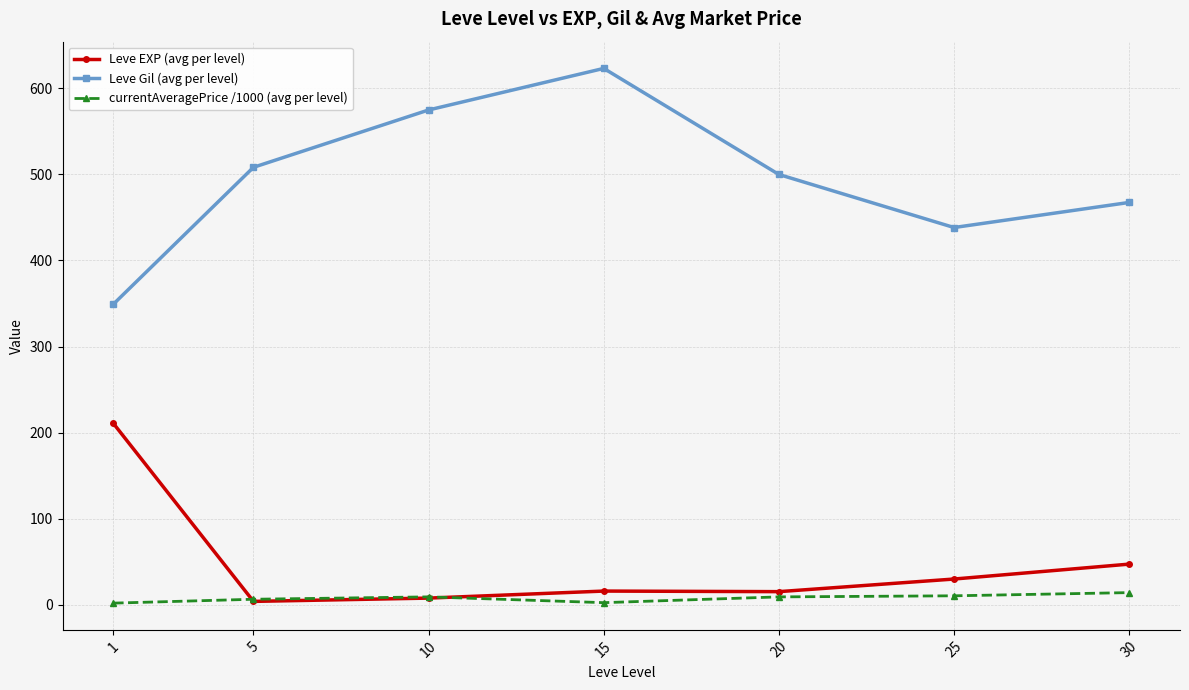

Which series changed the most between 5 and 25?

Leve Gil (avg per level)